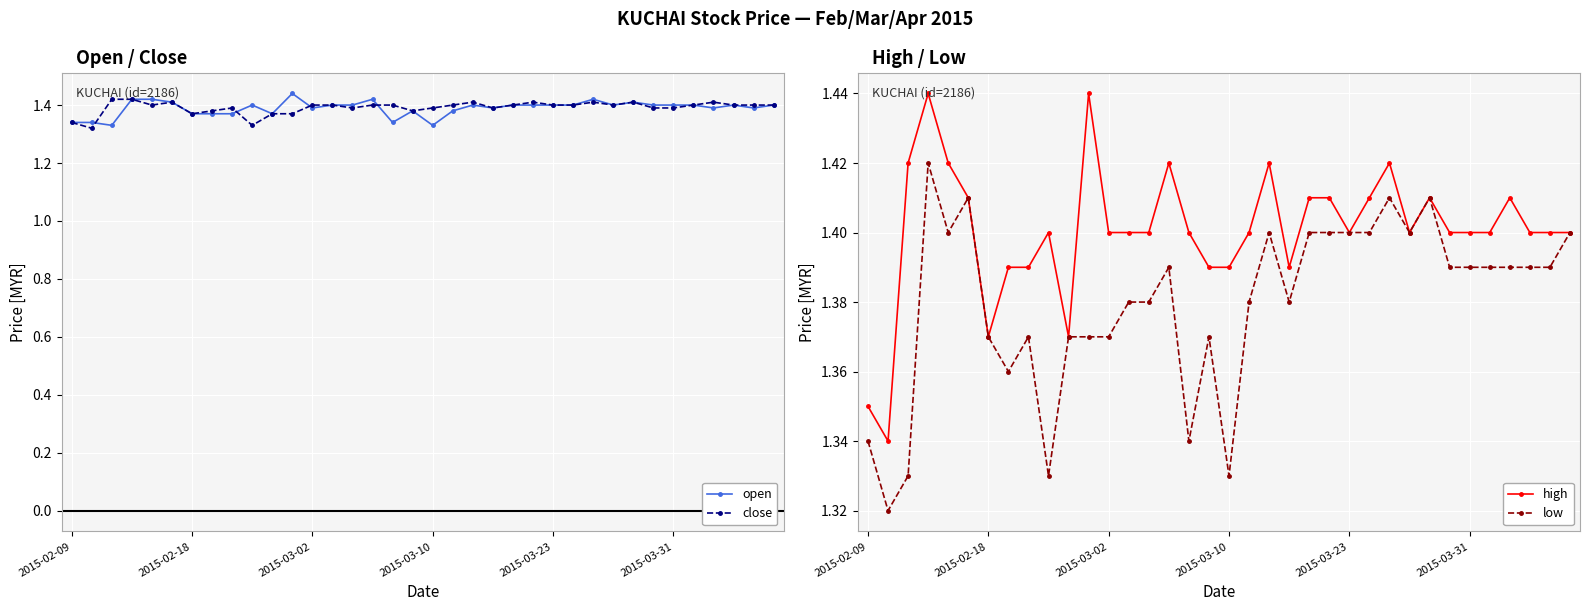

How many close values are between 1 and 2?

36